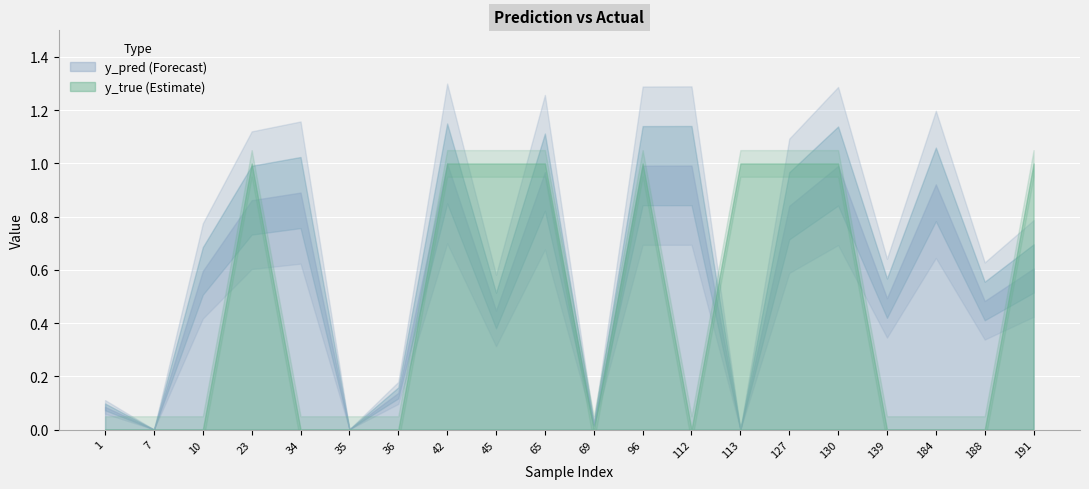

Reading left to right, extract all data points from this chart.

y_pred: 0.1	0.0	0.6	0.9	0.9	0.0	0.1	1.0	0.4	1.0	0.0	1.0	1.0	0.0	0.8	1.0	0.5	0.9	0.5	0.6
y_true: 0.0	0.0	0.0	1.0	0.0	0.0	0.0	1.0	1.0	1.0	0.0	1.0	0.0	1.0	1.0	1.0	0.0	0.0	0.0	1.0